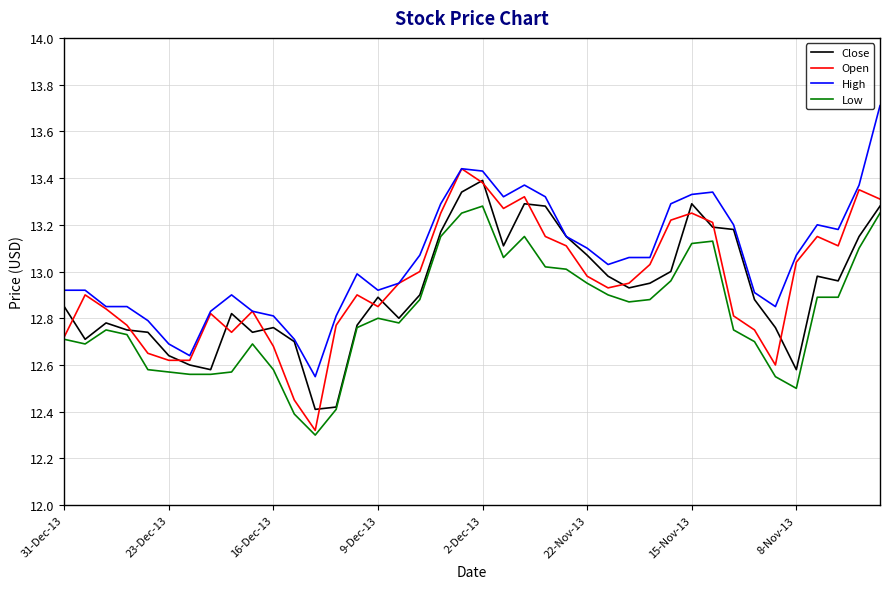

Which series has the largest total across all categories?

High